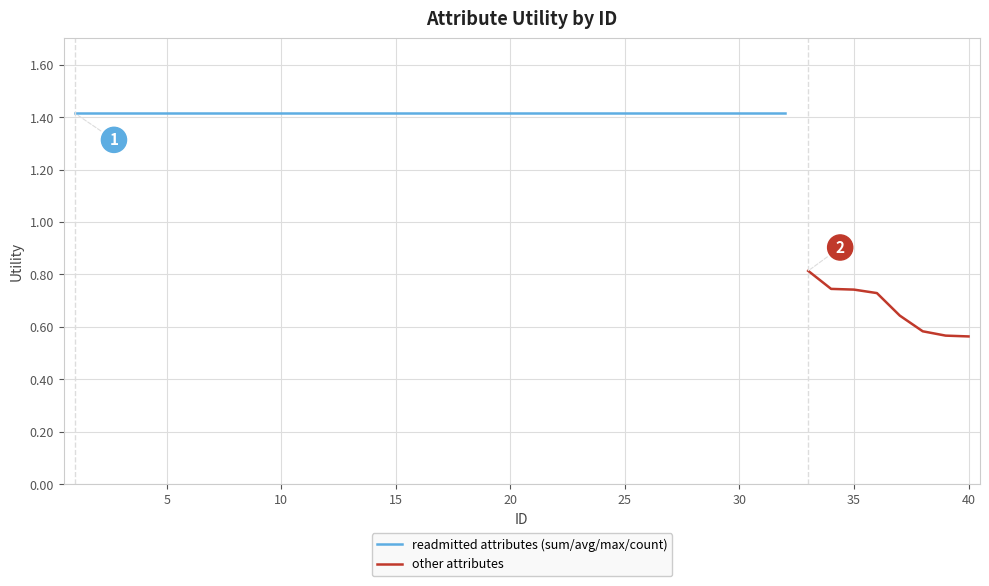

True or false: the data shows 0.6 at 39.

True